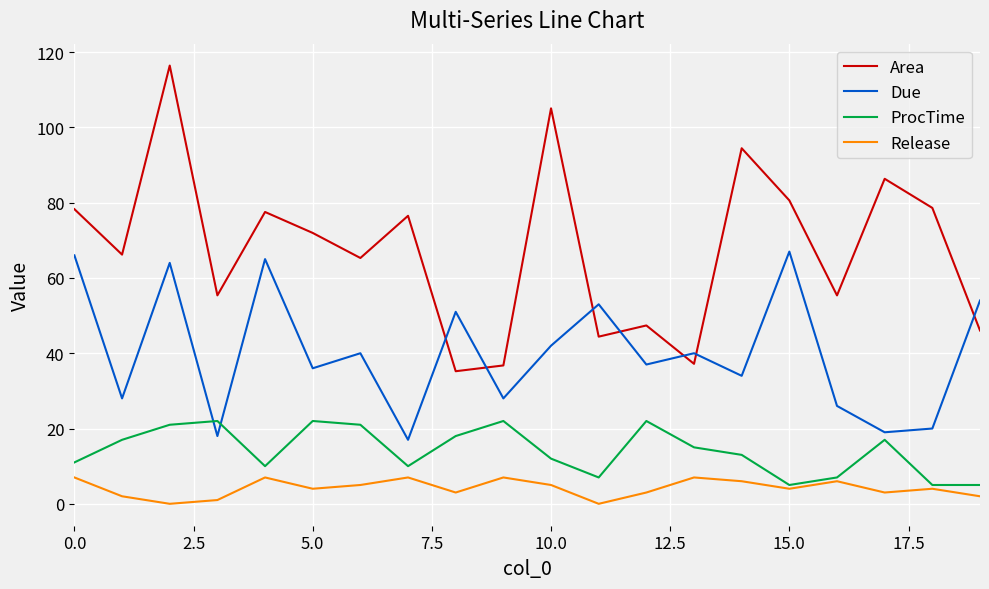

Which series has the widest spread of values?

Area